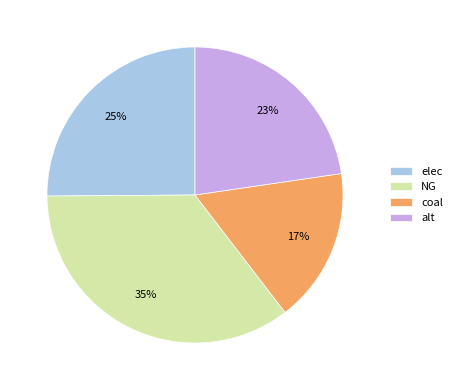

To the nearest percent, what is the difference between the largest and smallest slice percentages?

18%